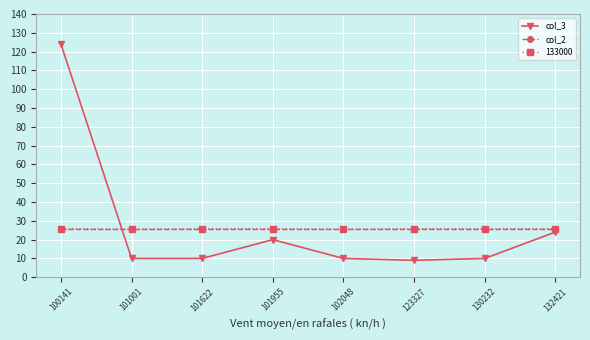

What is the approximate value of col_3 at 130232?

10.0